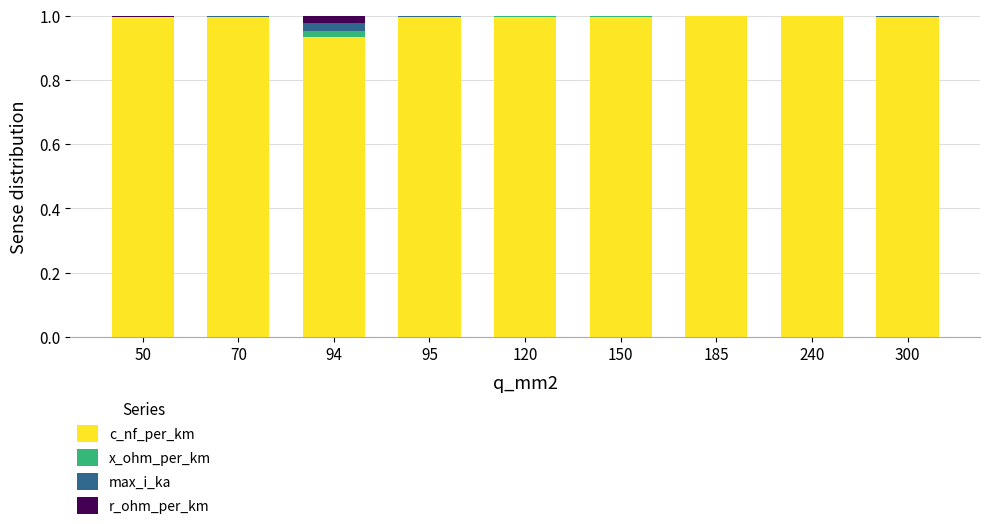

How many categories are shown in the chart?

9